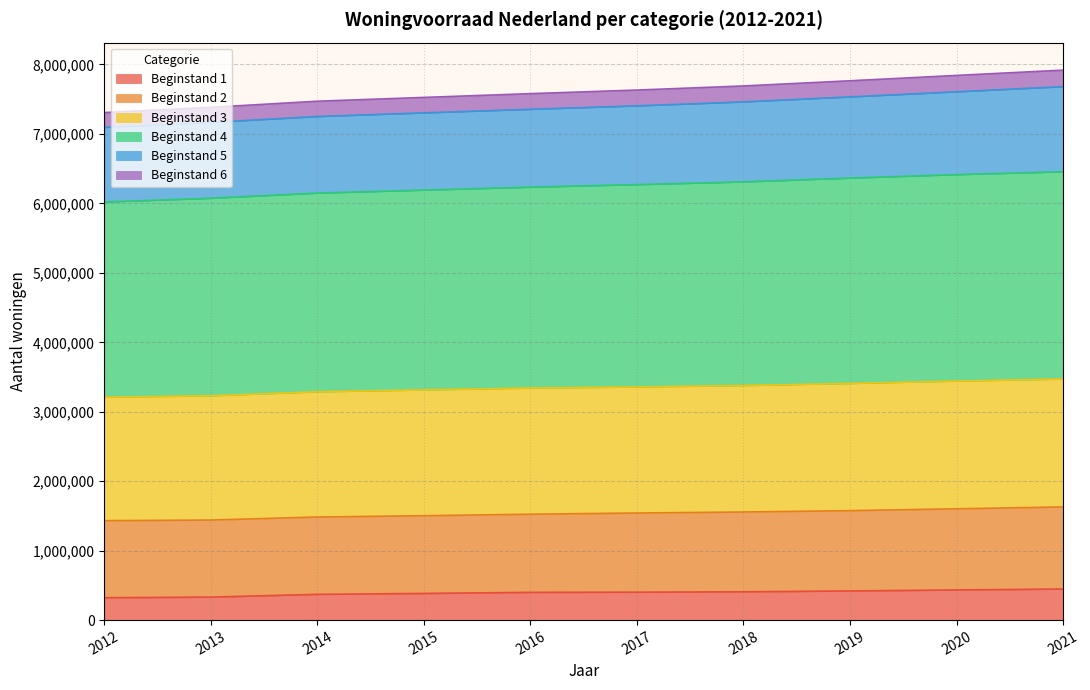

What is the total value across all series at 2021?

7919095